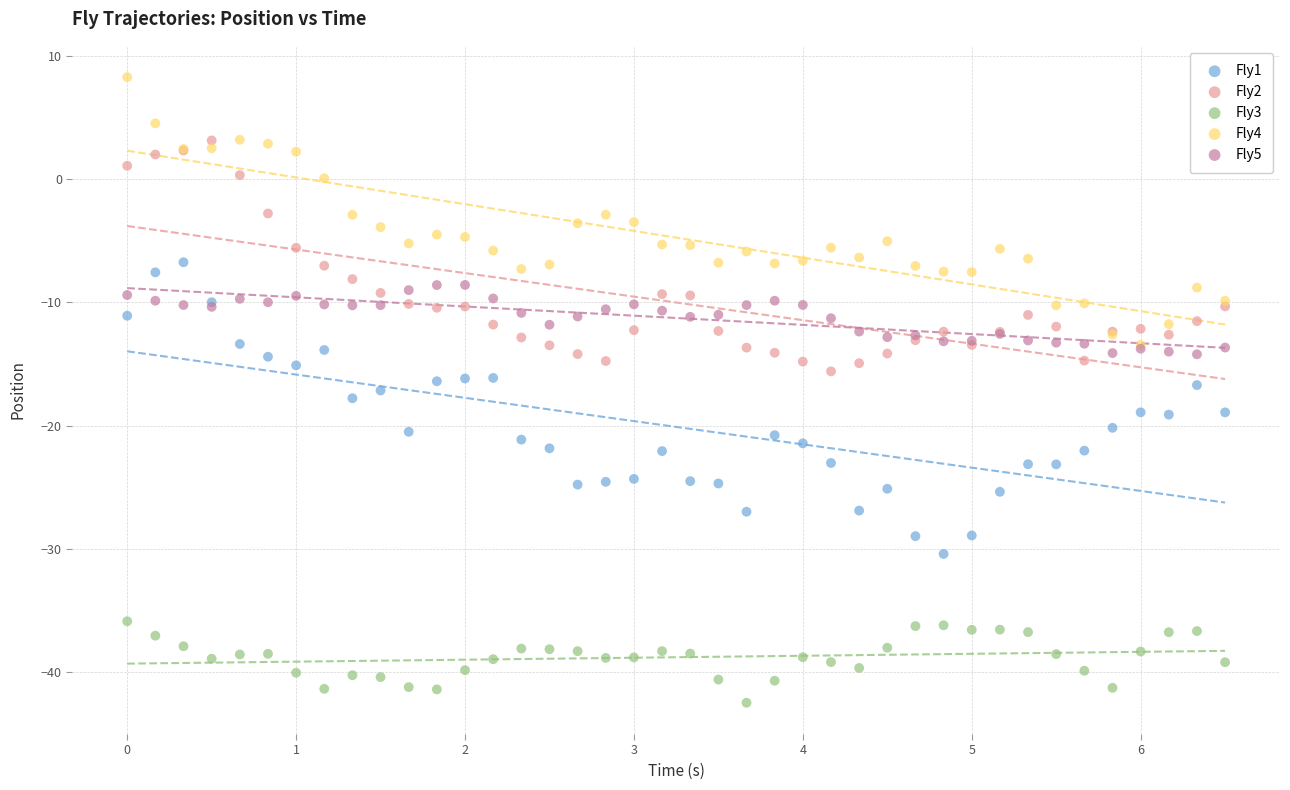

Which series contains the highest Y value?

Fly4